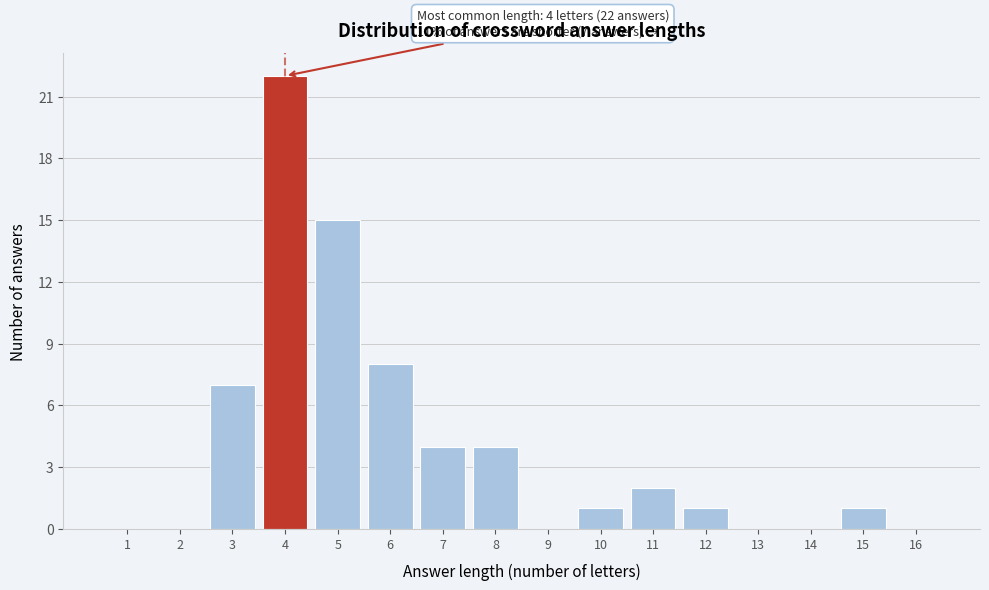

Reading left to right, what are all the values shown in this chart?

1=0	2=0	3=7	4=22	5=15	6=8	7=4	8=4	9=0	10=1	11=2	12=1	13=0	14=0	15=1	16=0